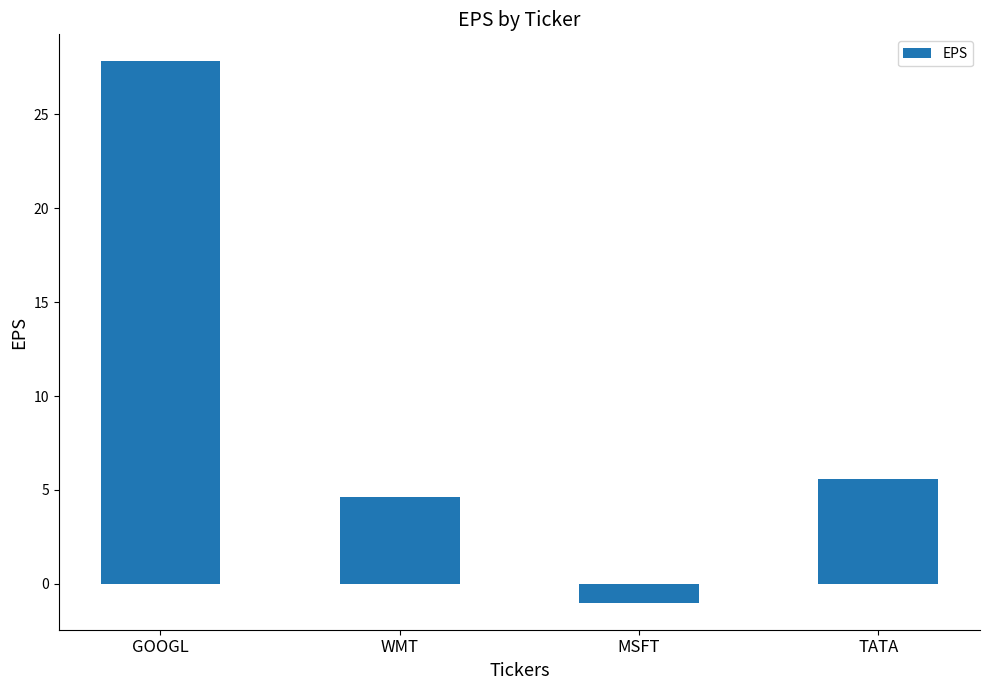

How many values are above zero?

3